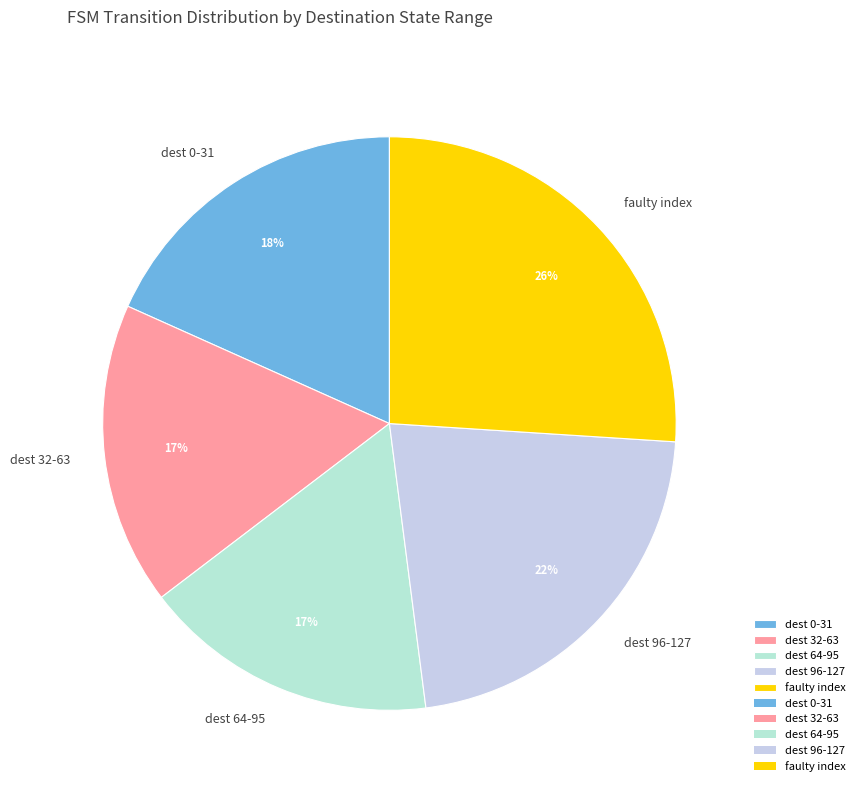

Which slice is the largest?

faulty index